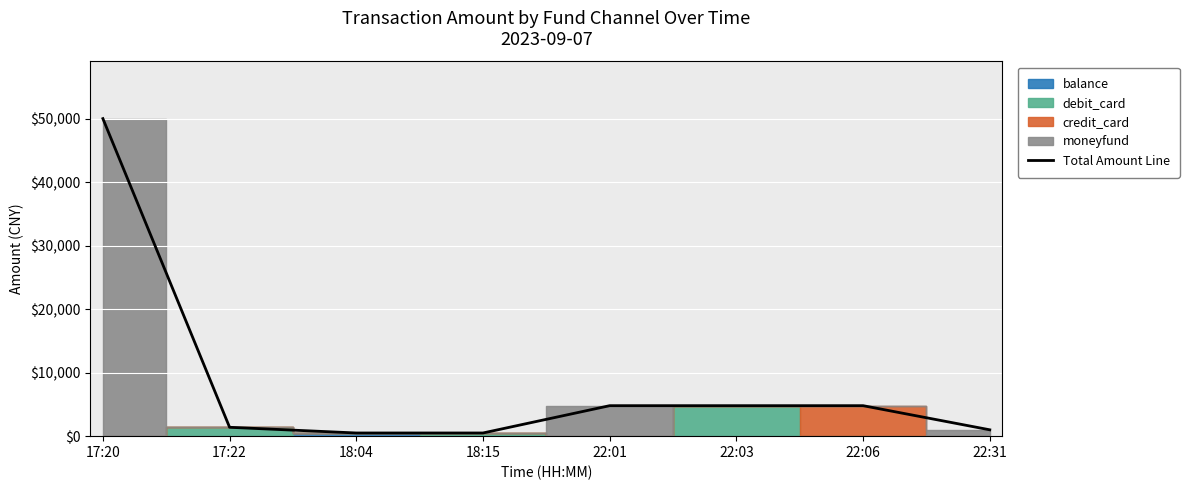

Reading right to left, transcribe all the data shown in this chart.

1000	4800	4800	4800	500	500	1397	50000